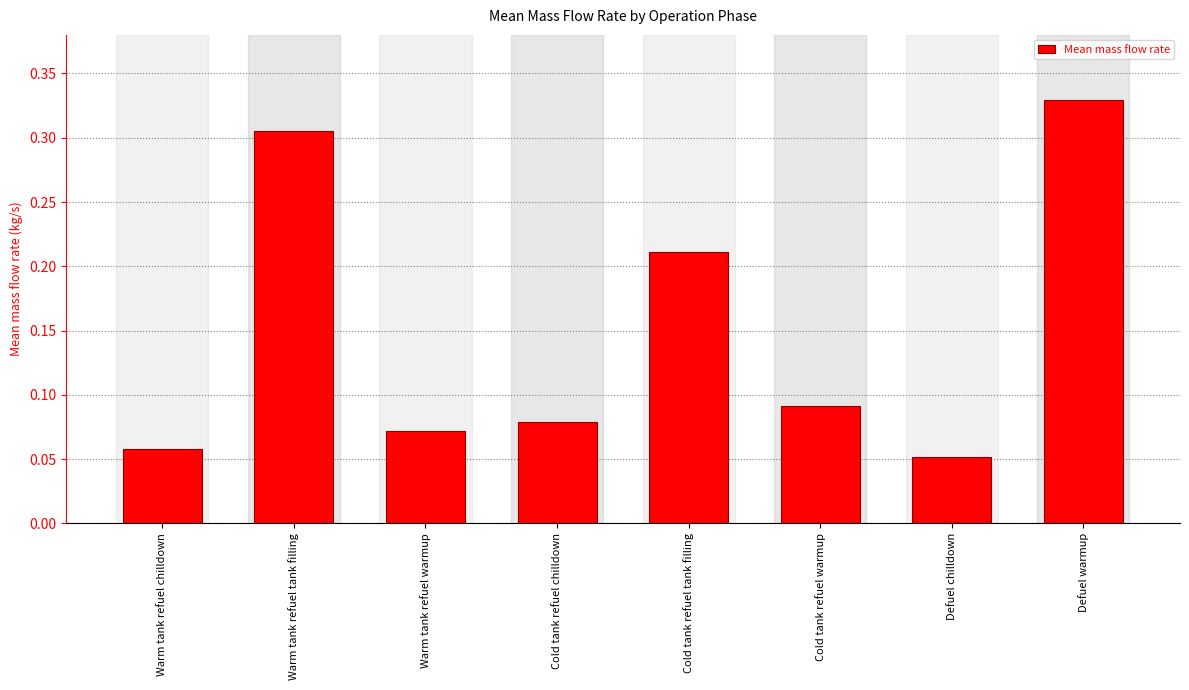

Is it true that the value at Defuel chilldown is 0.0?

False